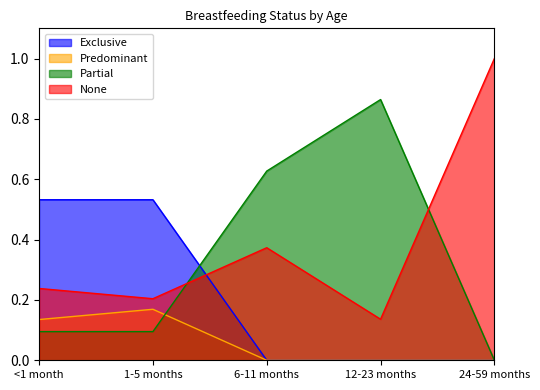

True or false: None and Predominant cross at least once.

False